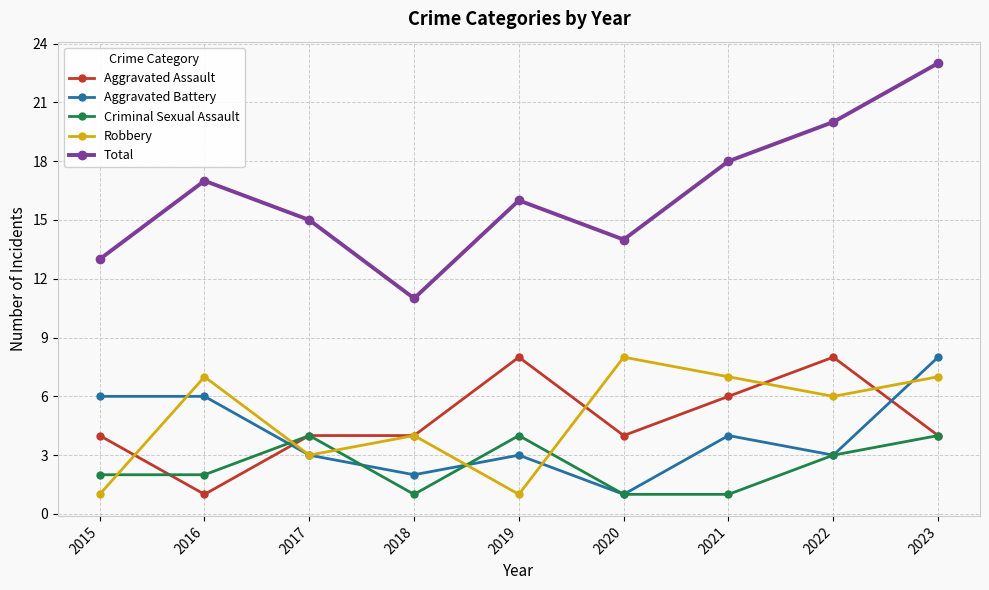

True or false: Criminal Sexual Assault and Total cross at least once.

False